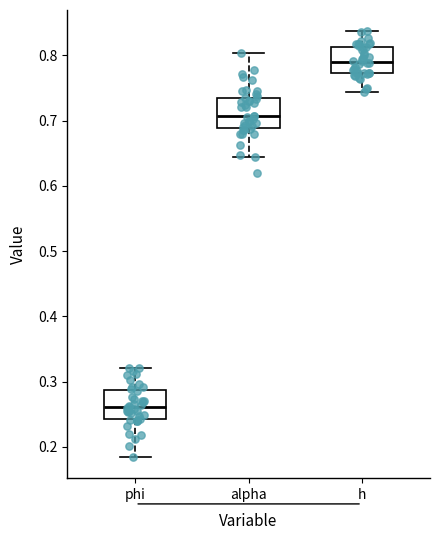

Which box has the highest median line?

h